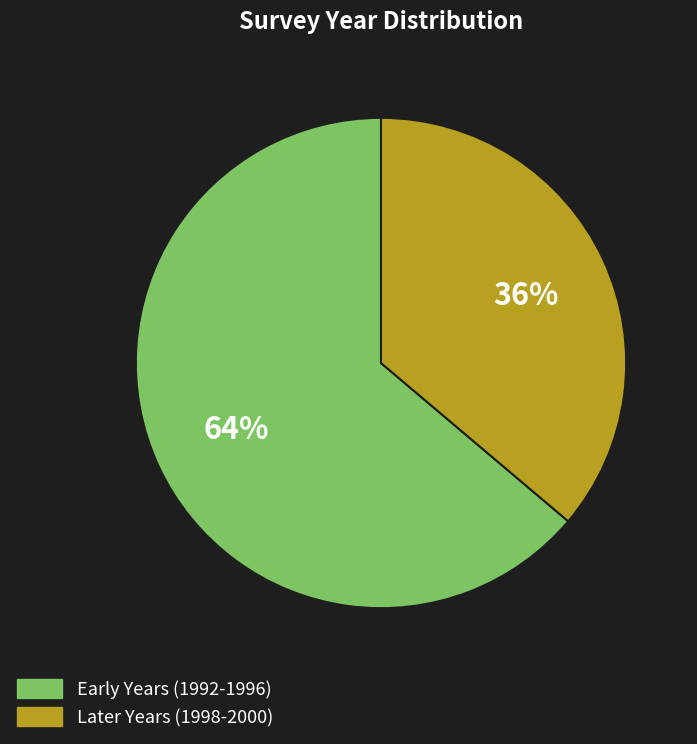

Which category accounts for the majority?

Early Years (1992-1996)